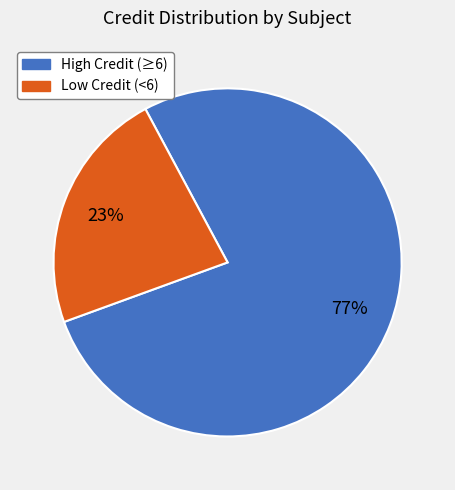

Which category accounts for the majority?

High Credit (≥6)